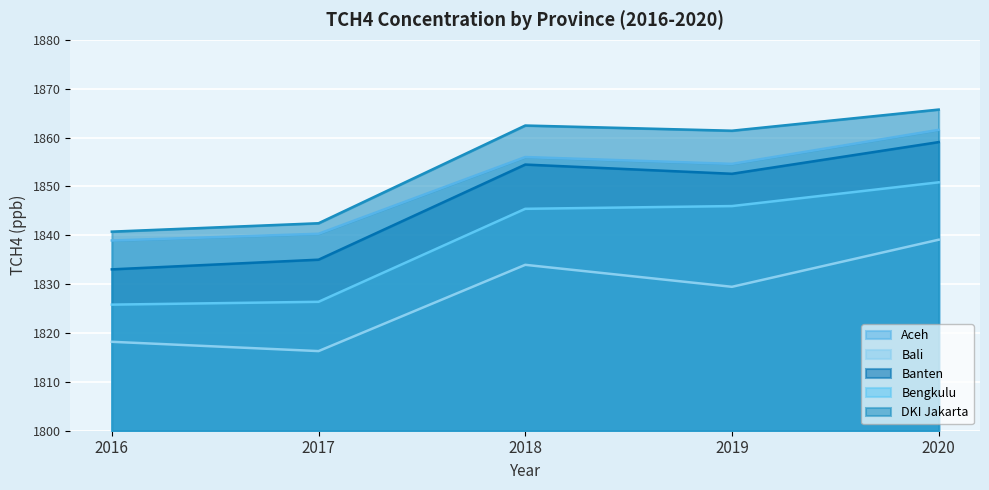

Rank the series at 2016 from highest to lowest value.

DKI Jakarta, Aceh, Banten, Bengkulu, Bali